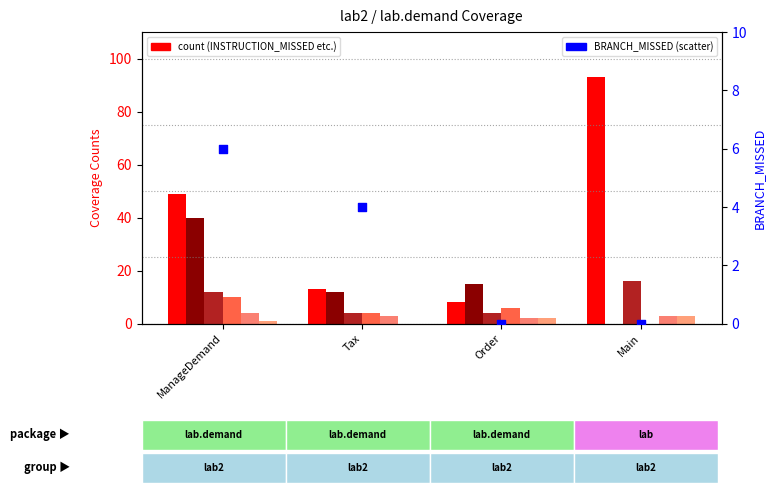

Which series contains the highest Y value?

INSTRUCTION_MISSED